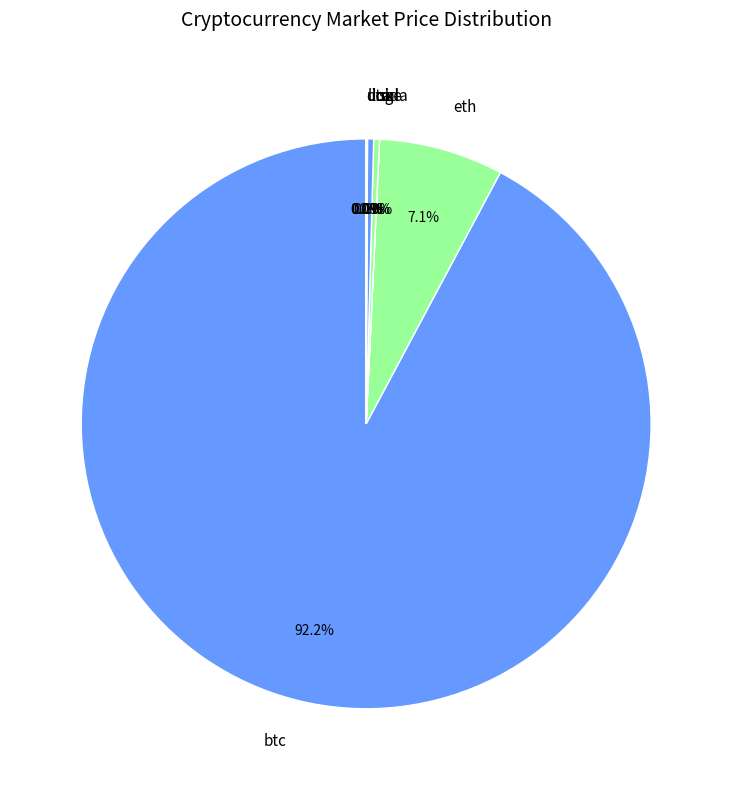

What percentage is NOT represented by eth?

92.9%